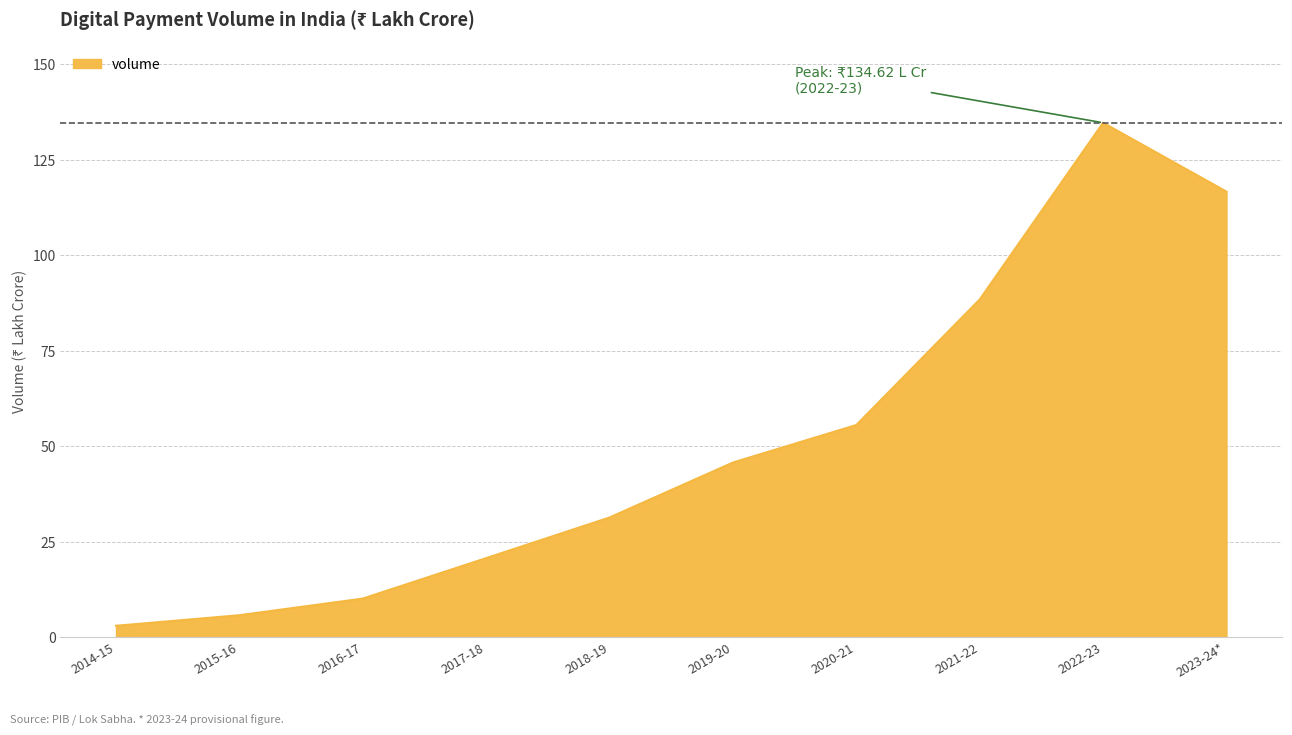

What is the sum of the values at 2017-18 and 2023-24*?

137.3